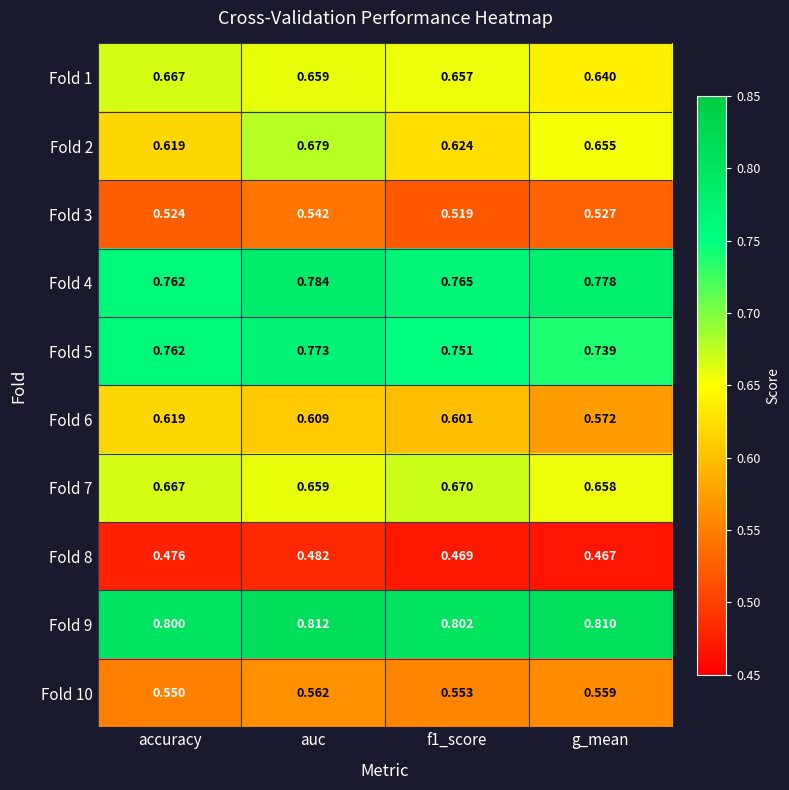

Between f1_score and g_mean, which series saw the biggest shift?

Fold 2